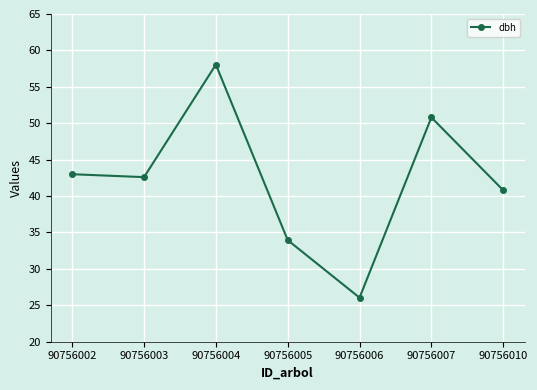

How many data points does each series have?

7